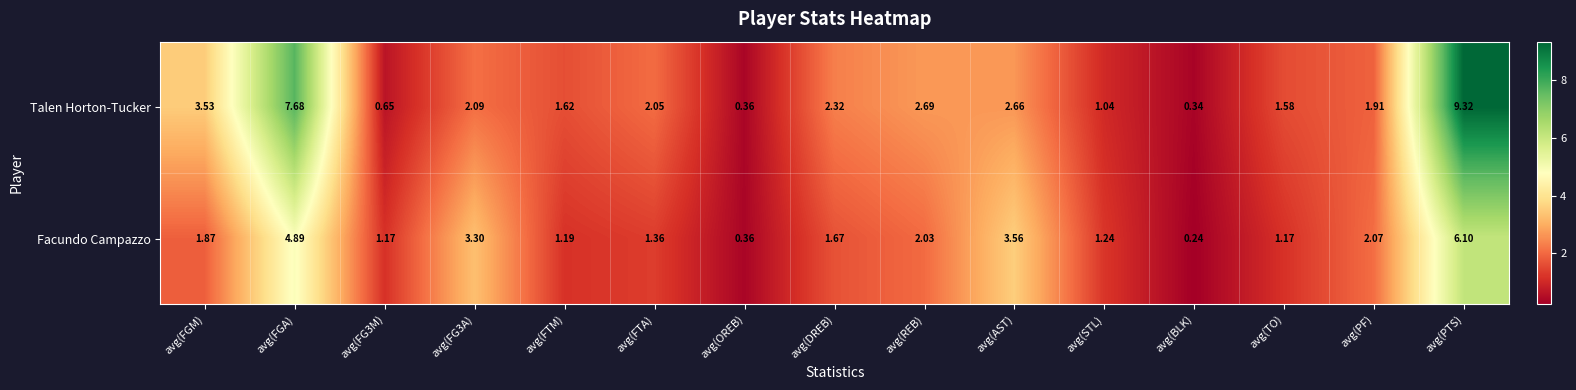

Rank the series by their maximum value, from lowest to highest.

Facundo Campazzo, Talen Horton-Tucker